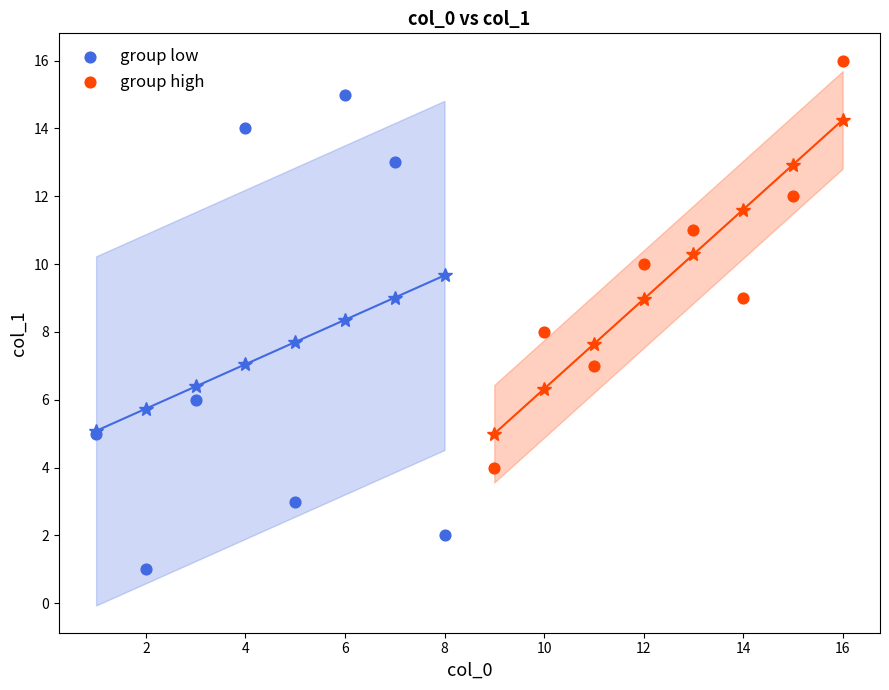

Which series reaches the maximum Y coordinate?

group high